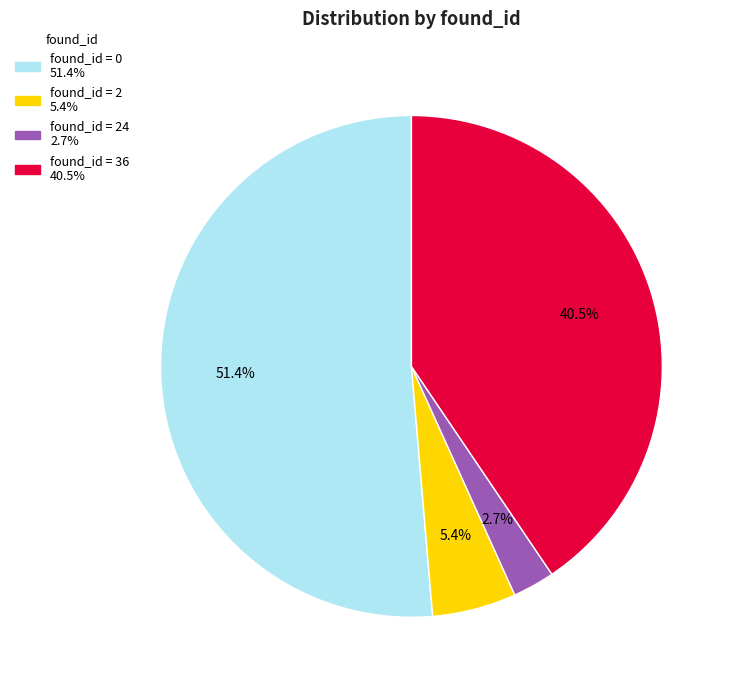

Is there any slice that represents more than half of the pie?

Yes